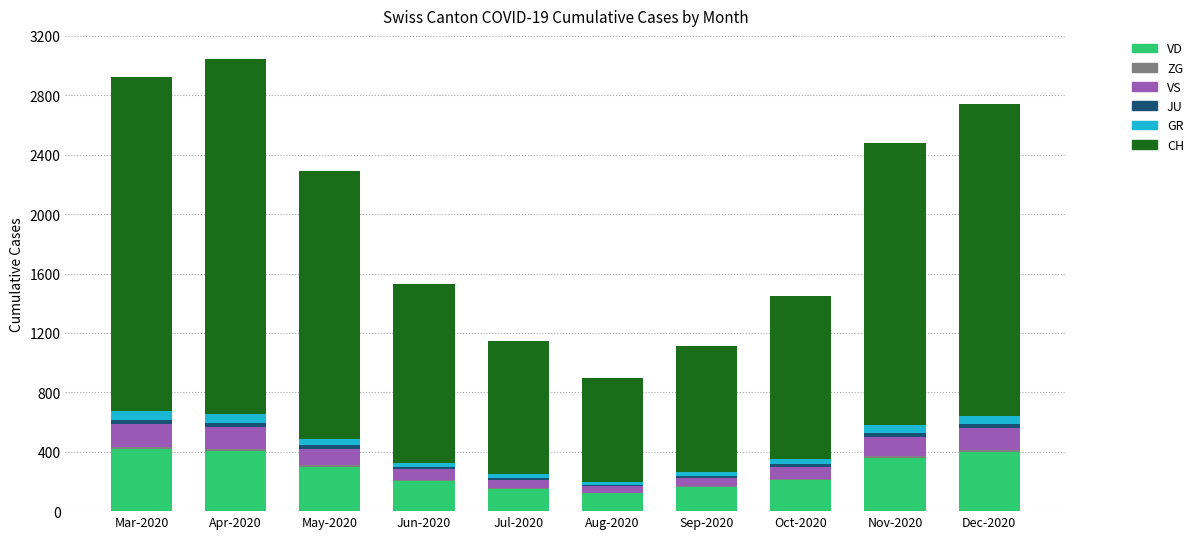

What is the highest value of the VD series?

420